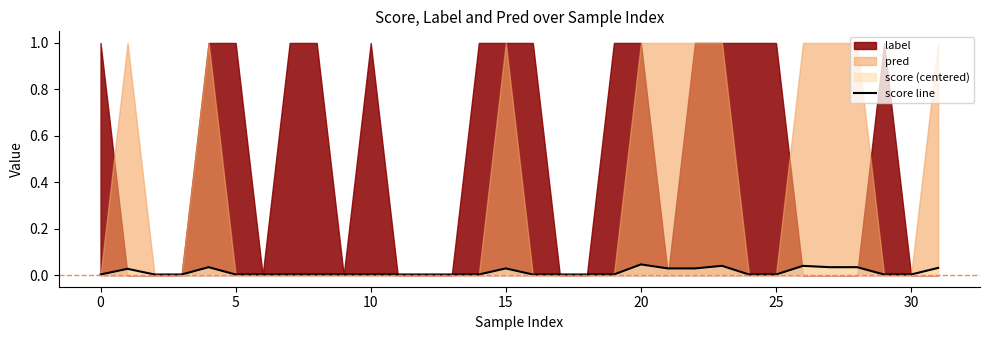

What is the label of the 22nd point from the left?

21